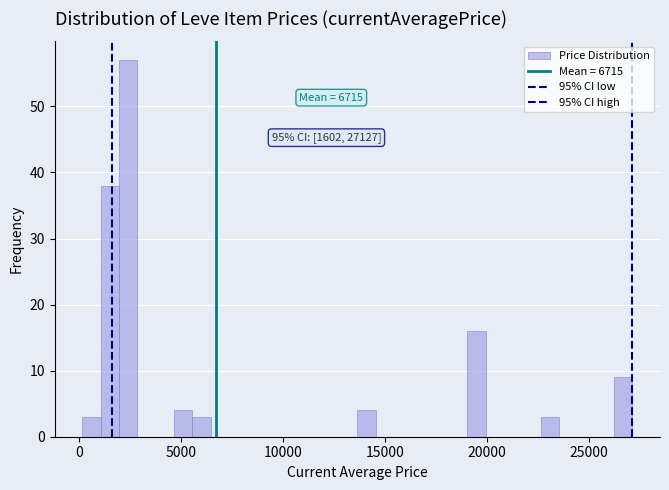

Around what value on the x-axis is the tallest bar? Give the approximate position of its centre, as read against the axis.

2500